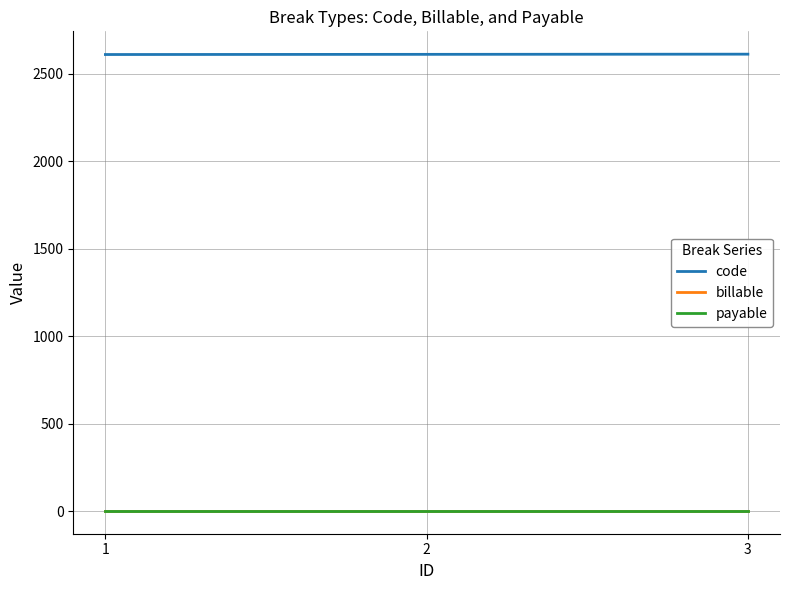

The value of payable at 2 is 1. True or false?

False